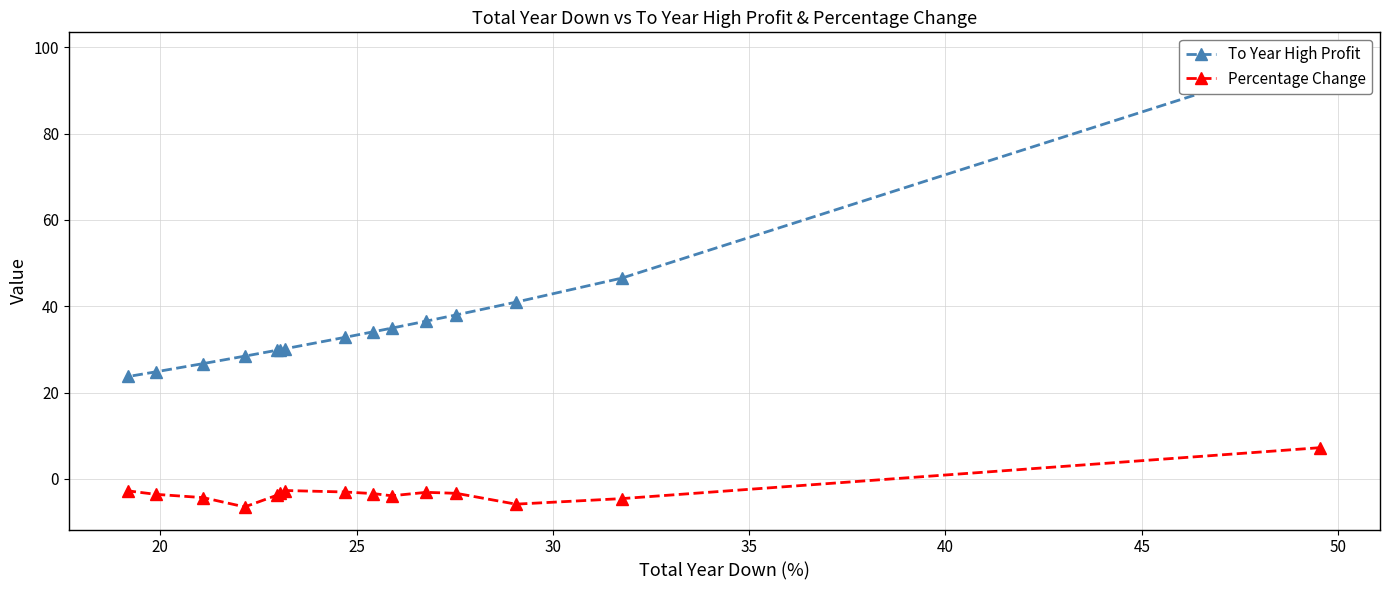

True or false: To Year High Profit and Percentage Change cross at least once.

False